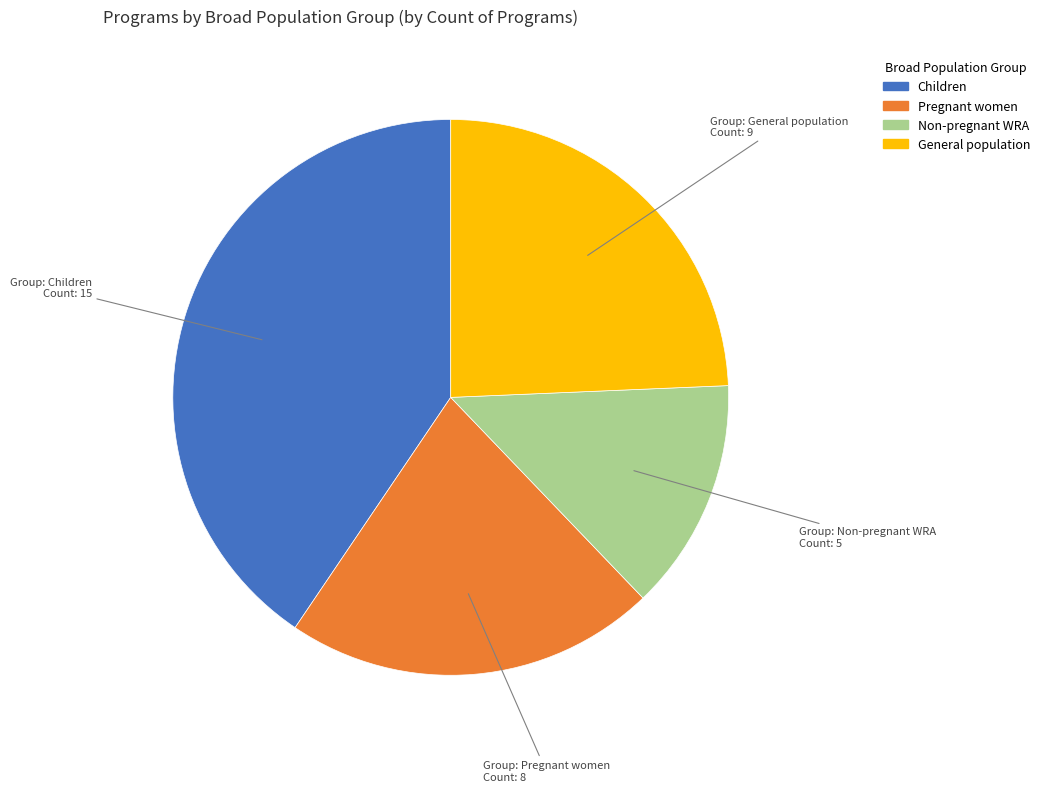

Is there a majority slice in this chart?

No